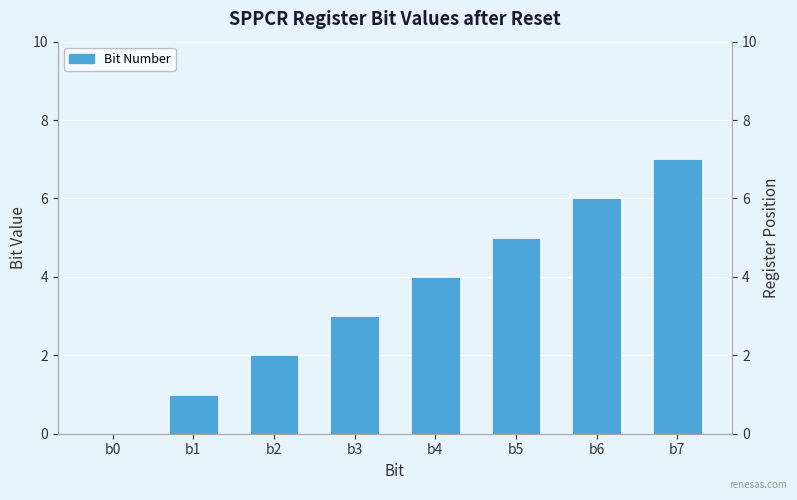

What is the ratio of the value at b6 to the value at b3?

2.0